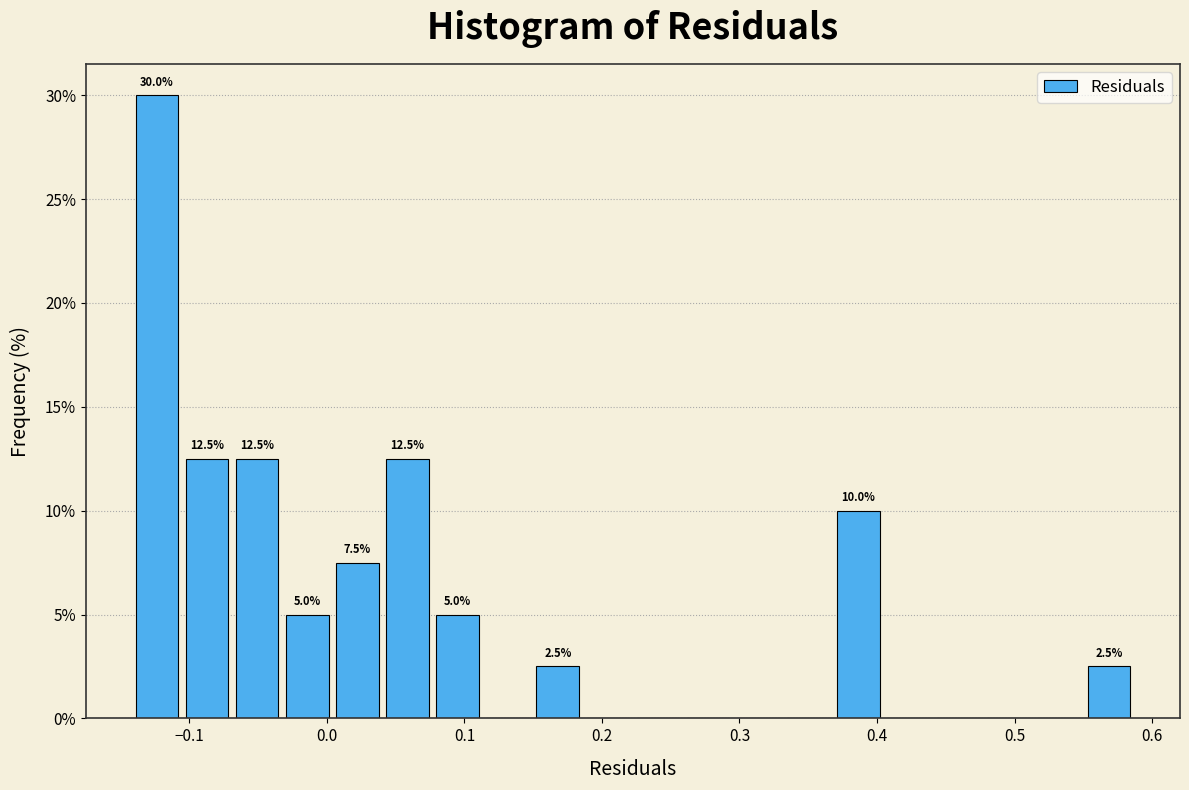

Read against the x-axis, roughly where is the centre of the tallest bar?

-0.12